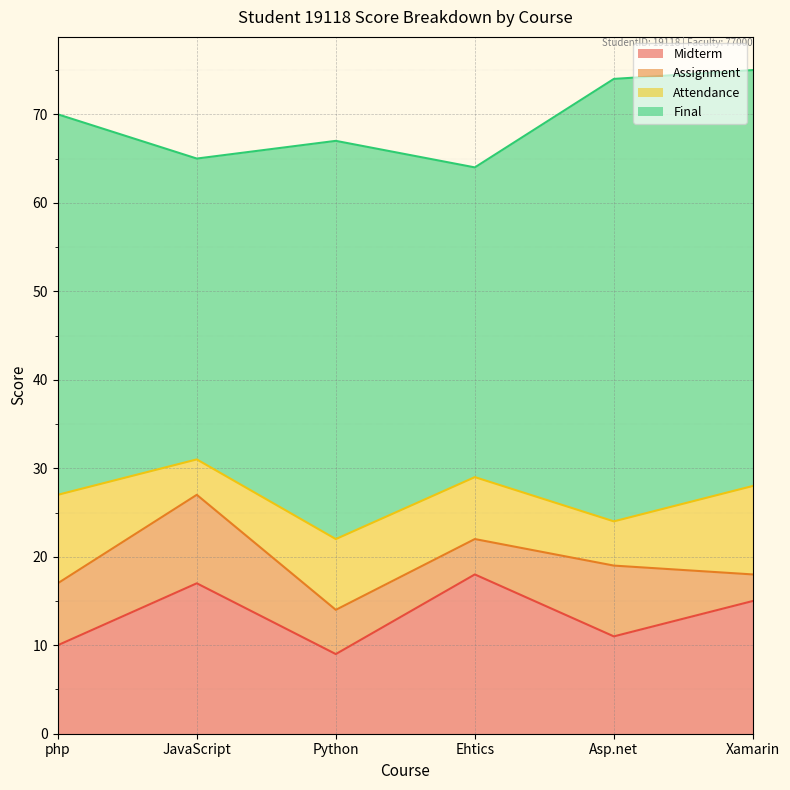

Reading left to right, transcribe all the data shown in this chart.

Midterm: php=10	JavaScript=17	Python=9	Ehtics=18	Asp.net=11	Xamarin=15
Assignment: php=7	JavaScript=10	Python=5	Ehtics=4	Asp.net=8	Xamarin=3
Attendance: php=10	JavaScript=4	Python=8	Ehtics=7	Asp.net=5	Xamarin=10
Final: php=43	JavaScript=34	Python=45	Ehtics=35	Asp.net=50	Xamarin=47